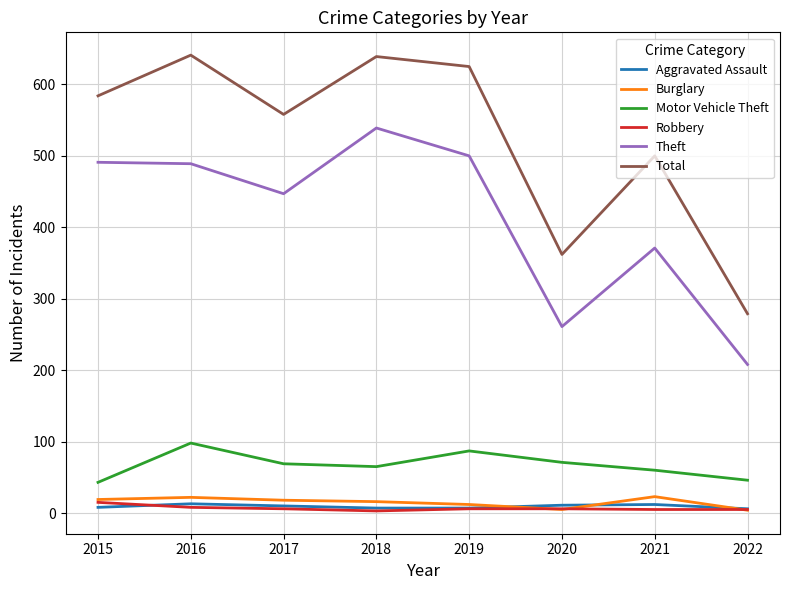

True or false: Motor Vehicle Theft and Aggravated Assault intersect in this chart.

False